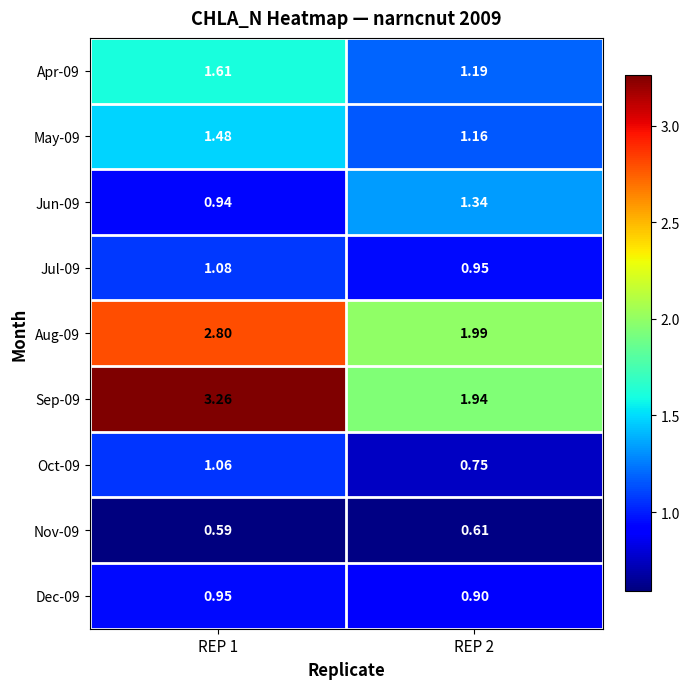

Is the value of Aug-09 at REP 1 greater than the value of Sep-09 at REP 1?

No